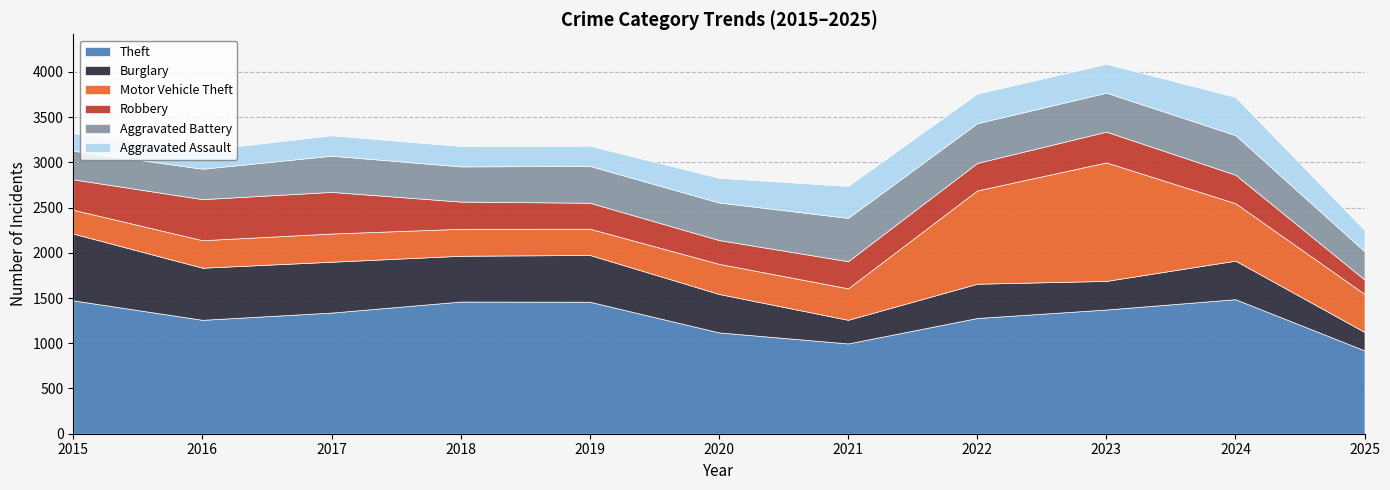

Reading left to right, list all the values displayed in this chart.

Theft: 2015=1474	2016=1259	2017=1339	2018=1461	2019=1459	2020=1120	2021=998	2022=1279	2023=1373	2024=1487	2025=921
Burglary: 2015=738	2016=576	2017=562	2018=506	2019=517	2020=425	2021=261	2022=379	2023=316	2024=426	2025=204
Motor Vehicle Theft: 2015=263	2016=304	2017=312	2018=298	2019=290	2020=333	2021=348	2022=1031	2023=1310	2024=635	2025=420
Robbery: 2015=337	2016=454	2017=460	2018=301	2019=287	2020=263	2021=300	2022=304	2023=340	2024=315	2025=160
Aggravated Battery: 2015=316	2016=336	2017=400	2018=389	2019=407	2020=415	2021=479	2022=439	2023=431	2024=438	2025=312
Aggravated Assault: 2015=194	2016=206	2017=225	2018=225	2019=223	2020=273	2021=352	2022=327	2023=318	2024=422	2025=234